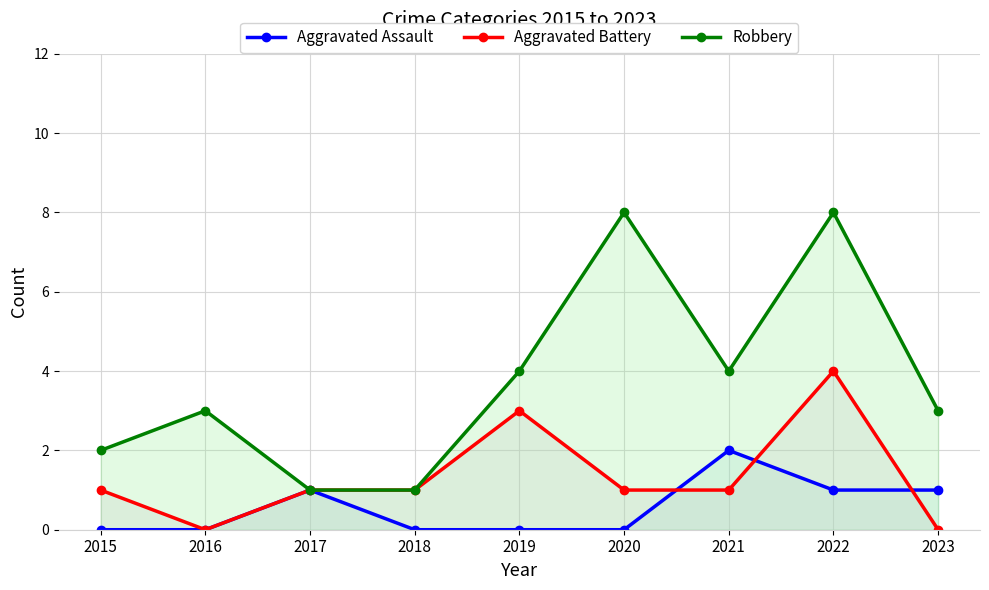

At how many categories does at least one series exceed 3?

4